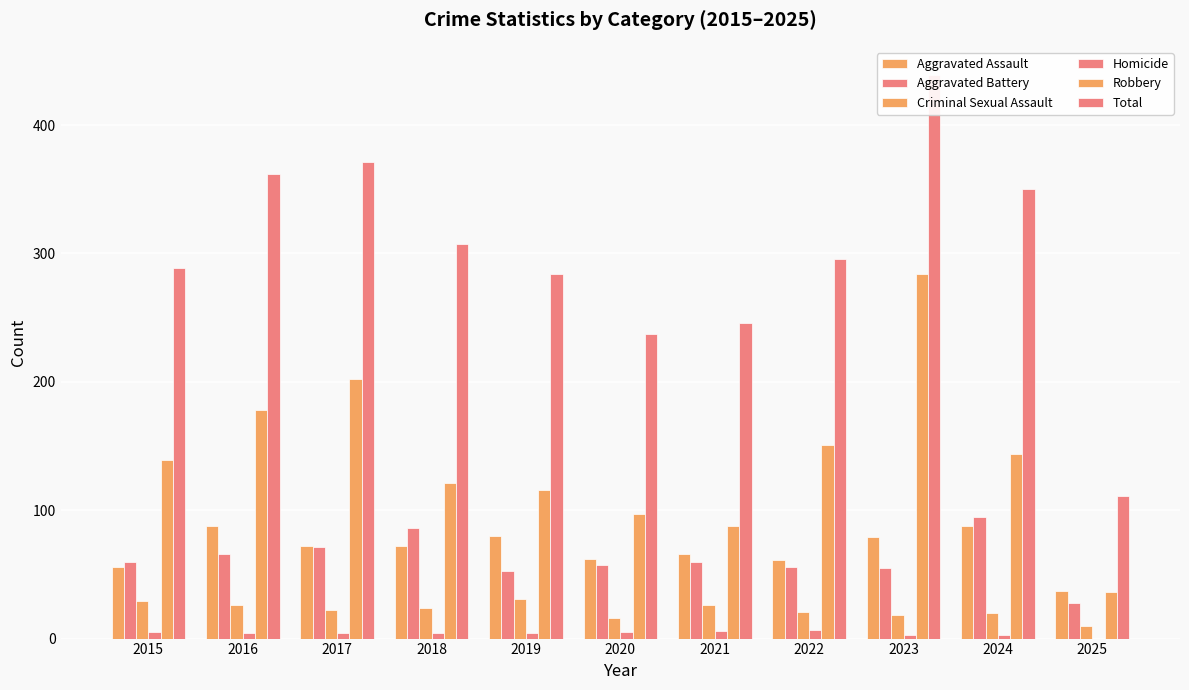

Between 2021 and 2025, which is larger?

2021